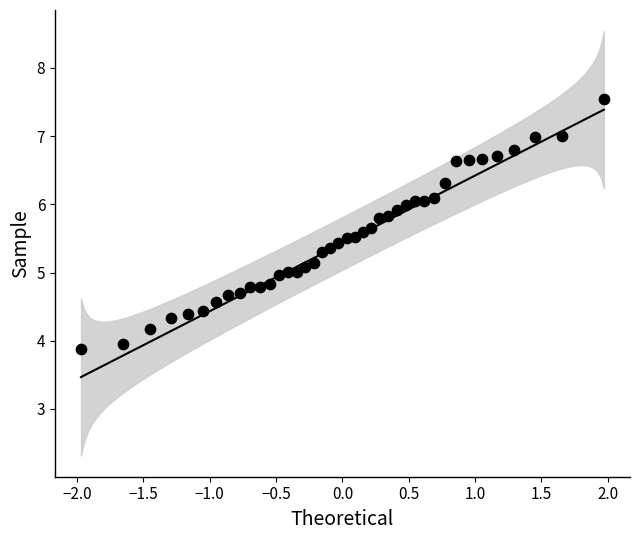

What is the range of Y values (max minus min)?

3.7